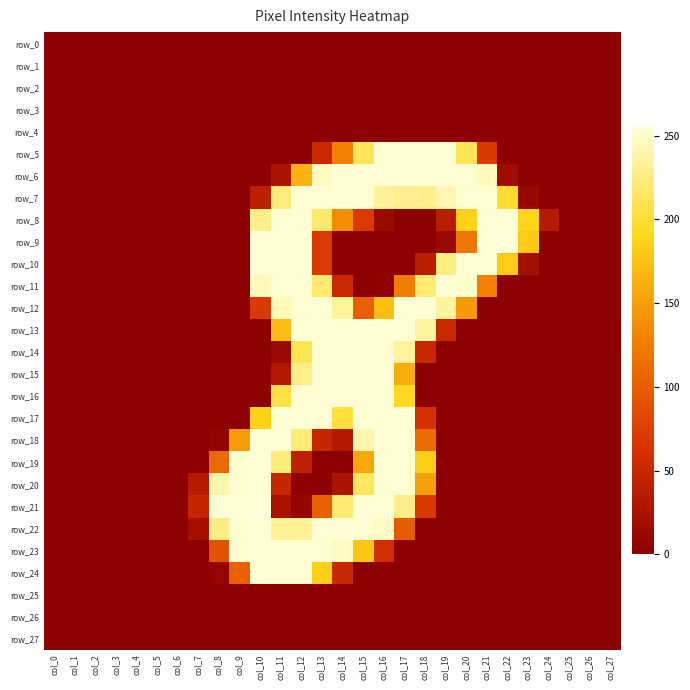

Reading left to right, transcribe all the data shown in this chart.

row_0: col_0=0	col_1=0	col_2=0	col_3=0	col_4=0	col_5=0	col_6=0	col_7=0	col_8=0	col_9=0	col_10=0	col_11=0	col_12=0	col_13=0	col_14=0	col_15=0	col_16=0	col_17=0	col_18=0	col_19=0	col_20=0	col_21=0	col_22=0	col_23=0	col_24=0	col_25=0	col_26=0	col_27=0
row_1: col_0=0	col_1=0	col_2=0	col_3=0	col_4=0	col_5=0	col_6=0	col_7=0	col_8=0	col_9=0	col_10=0	col_11=0	col_12=0	col_13=0	col_14=0	col_15=0	col_16=0	col_17=0	col_18=0	col_19=0	col_20=0	col_21=0	col_22=0	col_23=0	col_24=0	col_25=0	col_26=0	col_27=0
row_2: col_0=0	col_1=0	col_2=0	col_3=0	col_4=0	col_5=0	col_6=0	col_7=0	col_8=0	col_9=0	col_10=0	col_11=0	col_12=0	col_13=0	col_14=0	col_15=0	col_16=0	col_17=0	col_18=0	col_19=0	col_20=0	col_21=0	col_22=0	col_23=0	col_24=0	col_25=0	col_26=0	col_27=0
row_3: col_0=0	col_1=0	col_2=0	col_3=0	col_4=0	col_5=0	col_6=0	col_7=0	col_8=0	col_9=0	col_10=0	col_11=0	col_12=0	col_13=0	col_14=0	col_15=0	col_16=0	col_17=0	col_18=0	col_19=0	col_20=0	col_21=0	col_22=0	col_23=0	col_24=0	col_25=0	col_26=0	col_27=0
row_4: col_0=0	col_1=0	col_2=0	col_3=0	col_4=0	col_5=0	col_6=0	col_7=0	col_8=0	col_9=0	col_10=0	col_11=0	col_12=0	col_13=0	col_14=0	col_15=0	col_16=0	col_17=0	col_18=0	col_19=0	col_20=0	col_21=0	col_22=0	col_23=0	col_24=0	col_25=0	col_26=0	col_27=0
row_5: col_0=0	col_1=0	col_2=0	col_3=0	col_4=0	col_5=0	col_6=0	col_7=0	col_8=0	col_9=0	col_10=0	col_11=0	col_12=0	col_13=51	col_14=128	col_15=212	col_16=254	col_17=254	col_18=254	col_19=254	col_20=211	col_21=69	col_22=0	col_23=0	col_24=0	col_25=0	col_26=0	col_27=0
row_6: col_0=0	col_1=0	col_2=0	col_3=0	col_4=0	col_5=0	col_6=0	col_7=0	col_8=0	col_9=0	col_10=0	col_11=26	col_12=164	col_13=247	col_14=254	col_15=253	col_16=253	col_17=253	col_18=254	col_19=253	col_20=253	col_21=245	col_22=17	col_23=0	col_24=0	col_25=0	col_26=0	col_27=0
row_7: col_0=0	col_1=0	col_2=0	col_3=0	col_4=0	col_5=0	col_6=0	col_7=0	col_8=0	col_9=0	col_10=41	col_11=224	col_12=253	col_13=253	col_14=254	col_15=253	col_16=234	col_17=230	col_18=230	col_19=242	col_20=253	col_21=253	col_22=199	col_23=11	col_24=0	col_25=0	col_26=0	col_27=0
row_8: col_0=0	col_1=0	col_2=0	col_3=0	col_4=0	col_5=0	col_6=0	col_7=0	col_8=0	col_9=0	col_10=229	col_11=253	col_12=253	col_13=219	col_14=136	col_15=69	col_16=13	col_17=0	col_18=0	col_19=38	col_20=186	col_21=253	col_22=254	col_23=190	col_24=34	col_25=0	col_26=0	col_27=0
row_9: col_0=0	col_1=0	col_2=0	col_3=0	col_4=0	col_5=0	col_6=0	col_7=0	col_8=0	col_9=0	col_10=254	col_11=254	col_12=254	col_13=69	col_14=0	col_15=0	col_16=0	col_17=0	col_18=0	col_19=13	col_20=120	col_21=254	col_22=255	col_23=182	col_24=0	col_25=0	col_26=0	col_27=0
row_10: col_0=0	col_1=0	col_2=0	col_3=0	col_4=0	col_5=0	col_6=0	col_7=0	col_8=0	col_9=0	col_10=254	col_11=253	col_12=253	col_13=69	col_14=0	col_15=0	col_16=0	col_17=0	col_18=38	col_19=226	col_20=253	col_21=253	col_22=182	col_23=19	col_24=0	col_25=0	col_26=0	col_27=0
row_11: col_0=0	col_1=0	col_2=0	col_3=0	col_4=0	col_5=0	col_6=0	col_7=0	col_8=0	col_9=0	col_10=245	col_11=253	col_12=253	col_13=220	col_14=51	col_15=0	col_16=3	col_17=125	col_18=221	col_19=253	col_20=251	col_21=128	col_22=0	col_23=0	col_24=0	col_25=0	col_26=0	col_27=0
row_12: col_0=0	col_1=0	col_2=0	col_3=0	col_4=0	col_5=0	col_6=0	col_7=0	col_8=0	col_9=0	col_10=69	col_11=245	col_12=253	col_13=253	col_14=235	col_15=101	col_16=174	col_17=253	col_18=254	col_19=236	col_20=146	col_21=0	col_22=0	col_23=0	col_24=0	col_25=0	col_26=0	col_27=0
row_13: col_0=0	col_1=0	col_2=0	col_3=0	col_4=0	col_5=0	col_6=0	col_7=0	col_8=0	col_9=0	col_10=0	col_11=172	col_12=254	col_13=254	col_14=254	col_15=254	col_16=254	col_17=254	col_18=236	col_19=50	col_20=0	col_21=0	col_22=0	col_23=0	col_24=0	col_25=0	col_26=0	col_27=0
row_14: col_0=0	col_1=0	col_2=0	col_3=0	col_4=0	col_5=0	col_6=0	col_7=0	col_8=0	col_9=0	col_10=0	col_11=13	col_12=211	col_13=253	col_14=254	col_15=253	col_16=253	col_17=236	col_18=50	col_19=0	col_20=0	col_21=0	col_22=0	col_23=0	col_24=0	col_25=0	col_26=0	col_27=0
row_15: col_0=0	col_1=0	col_2=0	col_3=0	col_4=0	col_5=0	col_6=0	col_7=0	col_8=0	col_9=0	col_10=0	col_11=30	col_12=228	col_13=253	col_14=254	col_15=253	col_16=253	col_17=160	col_18=0	col_19=0	col_20=0	col_21=0	col_22=0	col_23=0	col_24=0	col_25=0	col_26=0	col_27=0
row_16: col_0=0	col_1=0	col_2=0	col_3=0	col_4=0	col_5=0	col_6=0	col_7=0	col_8=0	col_9=0	col_10=0	col_11=206	col_12=253	col_13=253	col_14=254	col_15=253	col_16=253	col_17=194	col_18=0	col_19=0	col_20=0	col_21=0	col_22=0	col_23=0	col_24=0	col_25=0	col_26=0	col_27=0
row_17: col_0=0	col_1=0	col_2=0	col_3=0	col_4=0	col_5=0	col_6=0	col_7=0	col_8=0	col_9=0	col_10=187	col_11=254	col_12=254	col_13=254	col_14=204	col_15=254	col_16=254	col_17=254	col_18=60	col_19=0	col_20=0	col_21=0	col_22=0	col_23=0	col_24=0	col_25=0	col_26=0	col_27=0
row_18: col_0=0	col_1=0	col_2=0	col_3=0	col_4=0	col_5=0	col_6=0	col_7=0	col_8=5	col_9=147	col_10=254	col_11=253	col_12=223	col_13=48	col_14=32	col_15=241	col_16=253	col_17=253	col_18=110	col_19=0	col_20=0	col_21=0	col_22=0	col_23=0	col_24=0	col_25=0	col_26=0	col_27=0
row_19: col_0=0	col_1=0	col_2=0	col_3=0	col_4=0	col_5=0	col_6=0	col_7=0	col_8=108	col_9=253	col_10=254	col_11=223	col_12=42	col_13=0	col_14=0	col_15=155	col_16=253	col_17=253	col_18=184	col_19=0	col_20=0	col_21=0	col_22=0	col_23=0	col_24=0	col_25=0	col_26=0	col_27=0
row_20: col_0=0	col_1=0	col_2=0	col_3=0	col_4=0	col_5=0	col_6=0	col_7=34	col_8=240	col_9=253	col_10=254	col_11=48	col_12=0	col_13=0	col_14=26	col_15=214	col_16=253	col_17=253	col_18=151	col_19=0	col_20=0	col_21=0	col_22=0	col_23=0	col_24=0	col_25=0	col_26=0	col_27=0
row_21: col_0=0	col_1=0	col_2=0	col_3=0	col_4=0	col_5=0	col_6=0	col_7=47	col_8=254	col_9=254	col_10=255	col_11=23	col_12=7	col_13=104	col_14=221	col_15=254	col_16=254	col_17=228	col_18=68	col_19=0	col_20=0	col_21=0	col_22=0	col_23=0	col_24=0	col_25=0	col_26=0	col_27=0
row_22: col_0=0	col_1=0	col_2=0	col_3=0	col_4=0	col_5=0	col_6=0	col_7=21	col_8=228	col_9=253	col_10=254	col_11=232	col_12=232	col_13=253	col_14=254	col_15=253	col_16=248	col_17=98	col_18=0	col_19=0	col_20=0	col_21=0	col_22=0	col_23=0	col_24=0	col_25=0	col_26=0	col_27=0
row_23: col_0=0	col_1=0	col_2=0	col_3=0	col_4=0	col_5=0	col_6=0	col_7=0	col_8=90	col_9=253	col_10=254	col_11=253	col_12=253	col_13=253	col_14=247	col_15=179	col_16=58	col_17=0	col_18=0	col_19=0	col_20=0	col_21=0	col_22=0	col_23=0	col_24=0	col_25=0	col_26=0	col_27=0
row_24: col_0=0	col_1=0	col_2=0	col_3=0	col_4=0	col_5=0	col_6=0	col_7=0	col_8=7	col_9=103	col_10=254	col_11=253	col_12=253	col_13=185	col_14=50	col_15=0	col_16=0	col_17=0	col_18=0	col_19=0	col_20=0	col_21=0	col_22=0	col_23=0	col_24=0	col_25=0	col_26=0	col_27=0
row_25: col_0=0	col_1=0	col_2=0	col_3=0	col_4=0	col_5=0	col_6=0	col_7=0	col_8=0	col_9=0	col_10=0	col_11=0	col_12=0	col_13=0	col_14=0	col_15=0	col_16=0	col_17=0	col_18=0	col_19=0	col_20=0	col_21=0	col_22=0	col_23=0	col_24=0	col_25=0	col_26=0	col_27=0
row_26: col_0=0	col_1=0	col_2=0	col_3=0	col_4=0	col_5=0	col_6=0	col_7=0	col_8=0	col_9=0	col_10=0	col_11=0	col_12=0	col_13=0	col_14=0	col_15=0	col_16=0	col_17=0	col_18=0	col_19=0	col_20=0	col_21=0	col_22=0	col_23=0	col_24=0	col_25=0	col_26=0	col_27=0
row_27: col_0=0	col_1=0	col_2=0	col_3=0	col_4=0	col_5=0	col_6=0	col_7=0	col_8=0	col_9=0	col_10=0	col_11=0	col_12=0	col_13=0	col_14=0	col_15=0	col_16=0	col_17=0	col_18=0	col_19=0	col_20=0	col_21=0	col_22=0	col_23=0	col_24=0	col_25=0	col_26=0	col_27=0